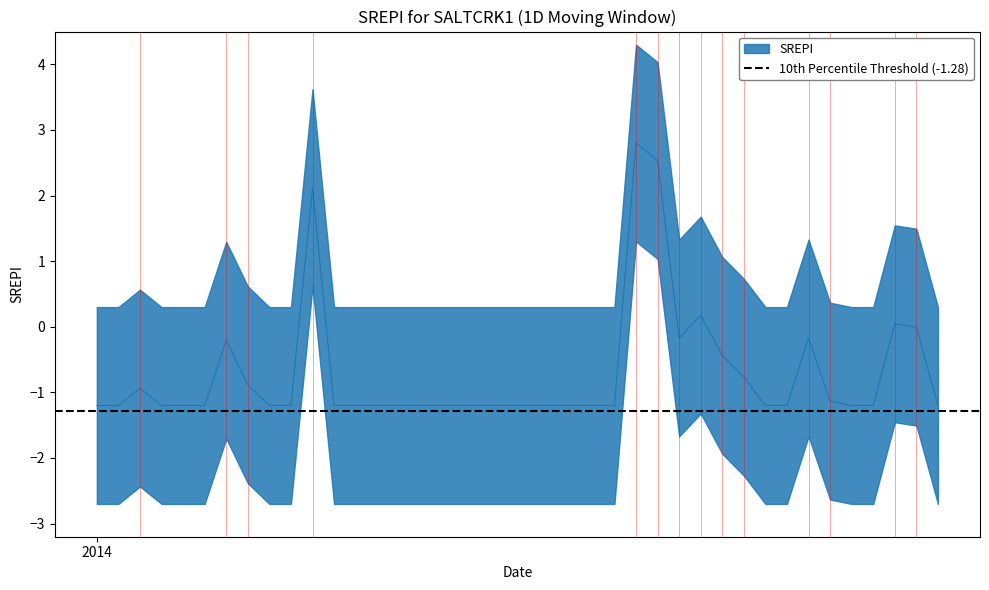

What is the approximate value at 2014-01-02?

-1.2